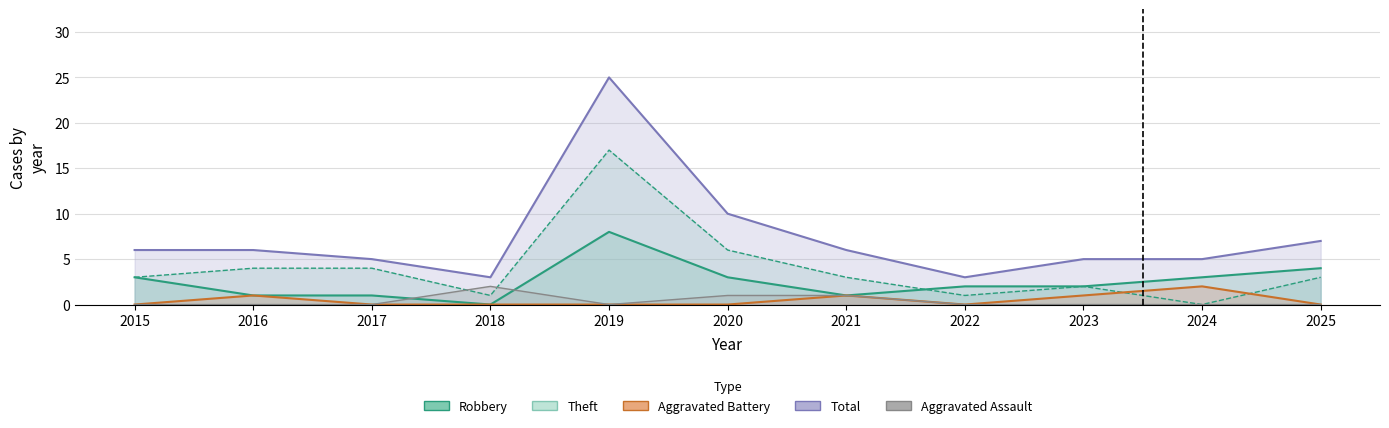

Which series has the widest spread of values?

Total